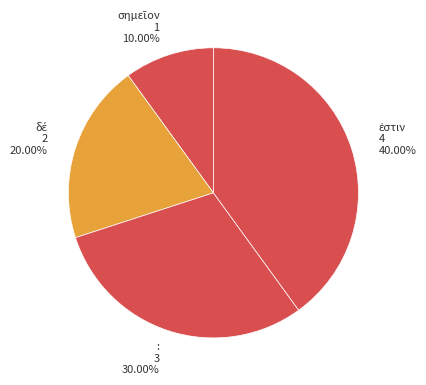

Is there any slice that represents more than half of the pie?

No